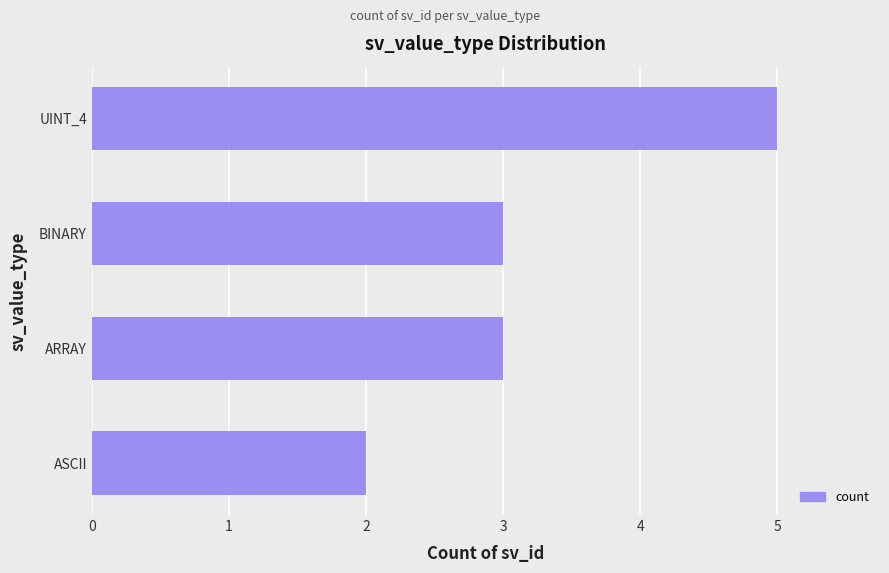

The chart shows a value of 2 at ASCII. True or false?

True